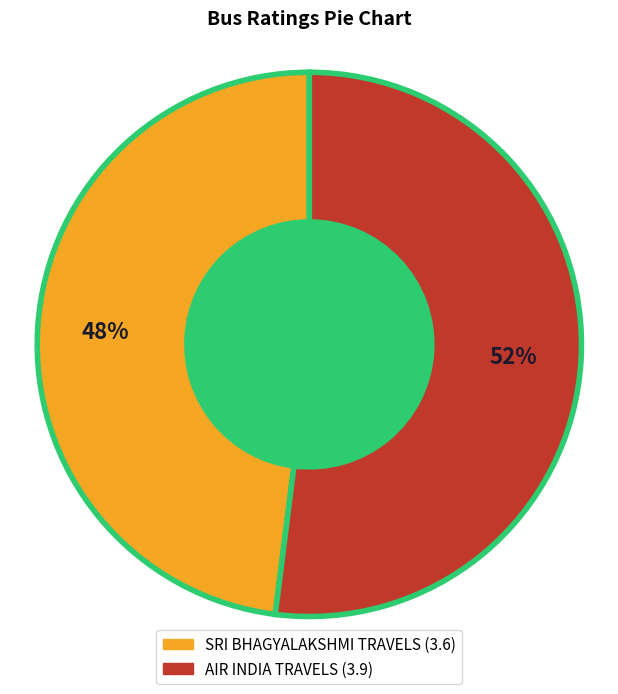

Do AIR INDIA TRAVELS and SRI BHAGYALAKSHMI TRAVELS together represent more than half of the pie?

Yes